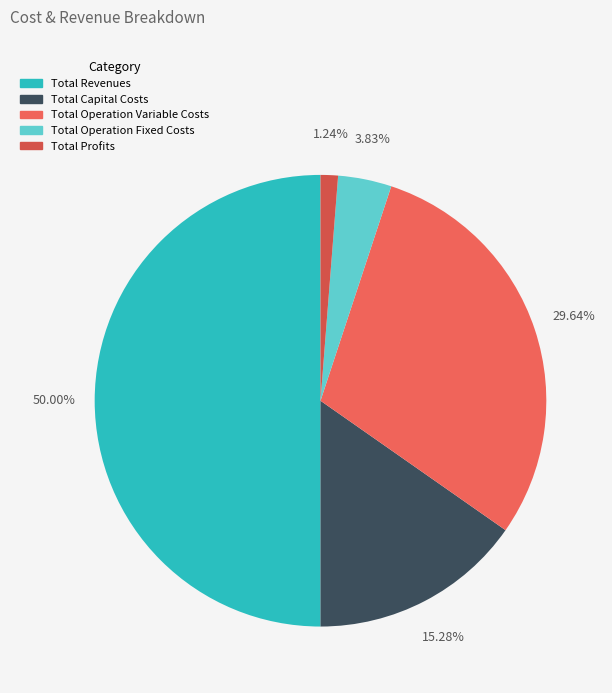

Is it true that Total Operation Variable Costs is 23% of the pie?

False